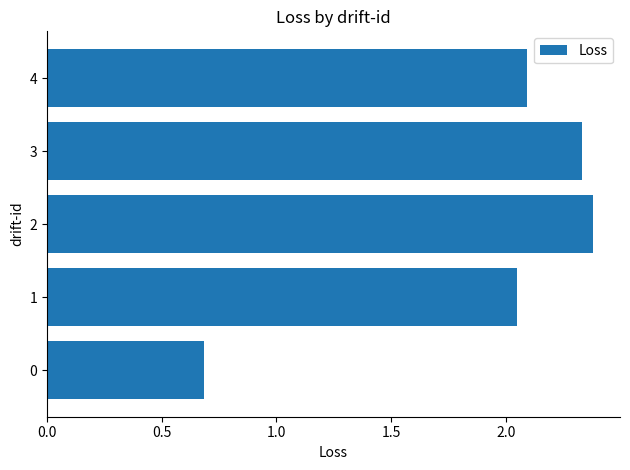

List the labels in order of value, largest first.

2, 3, 4, 1, 0